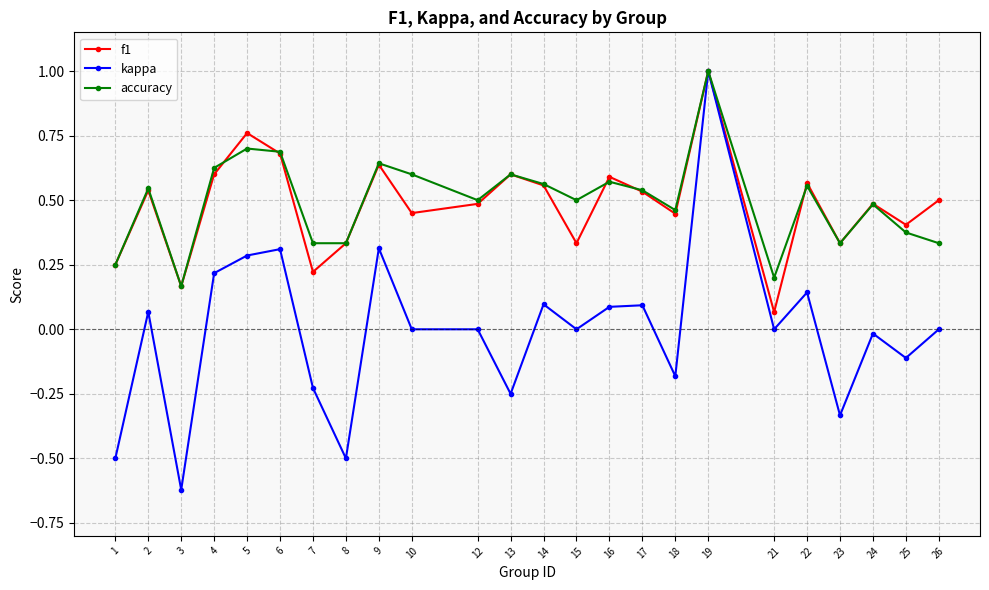

At which category is the sum across all series the highest?

19